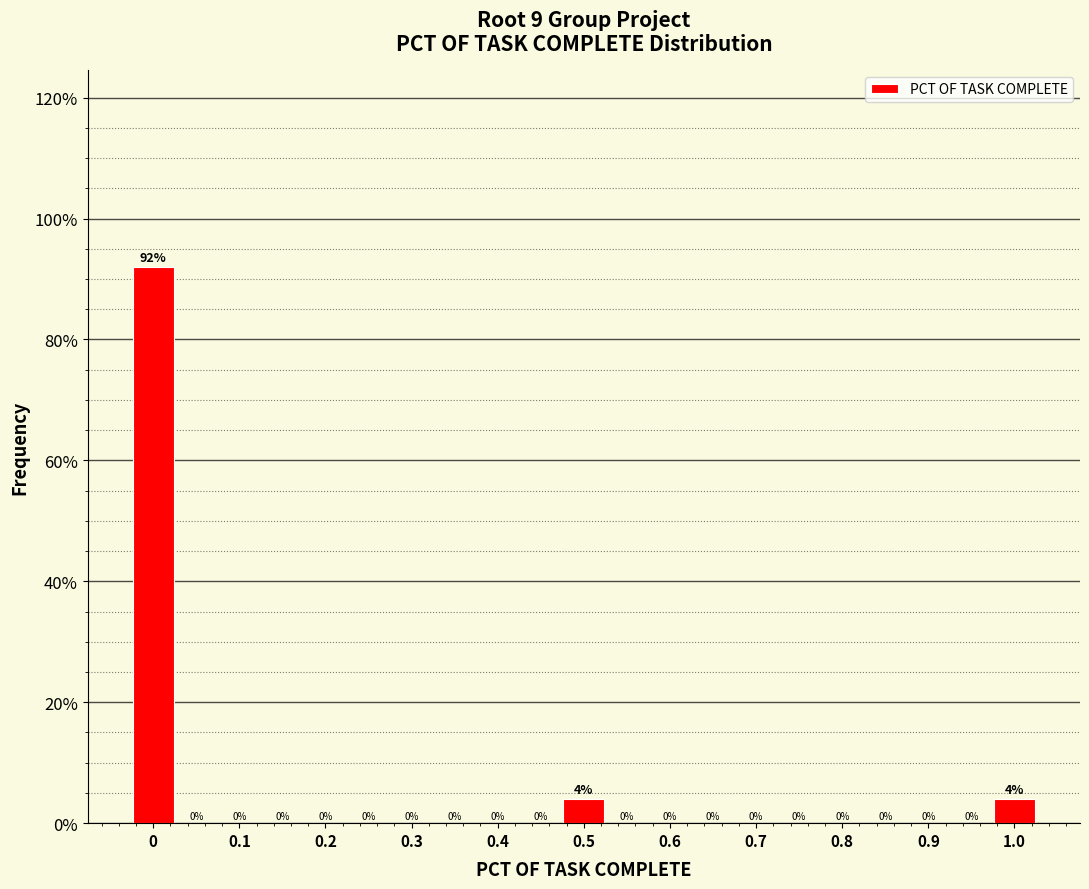

What is the height of the bar covering 0.975 to 1.025 on the x-axis? The bar edges are not printed on the chart, so give them approximately, as read against the axis.

4